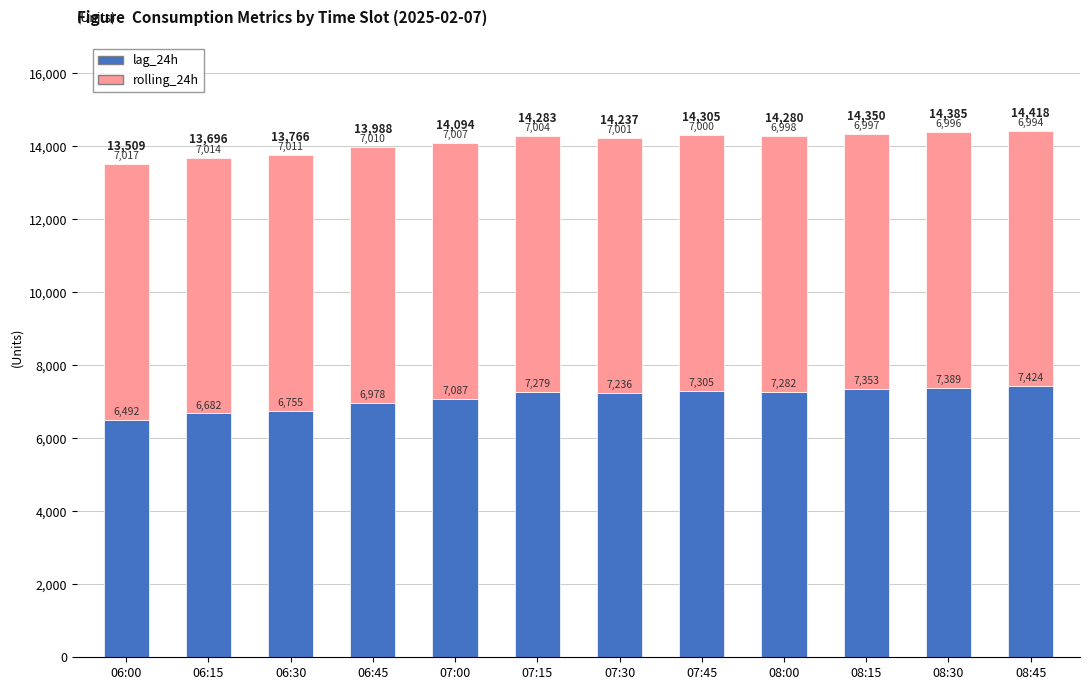

Is it true that lag_24h equals 7279.0 at 07:15?

True